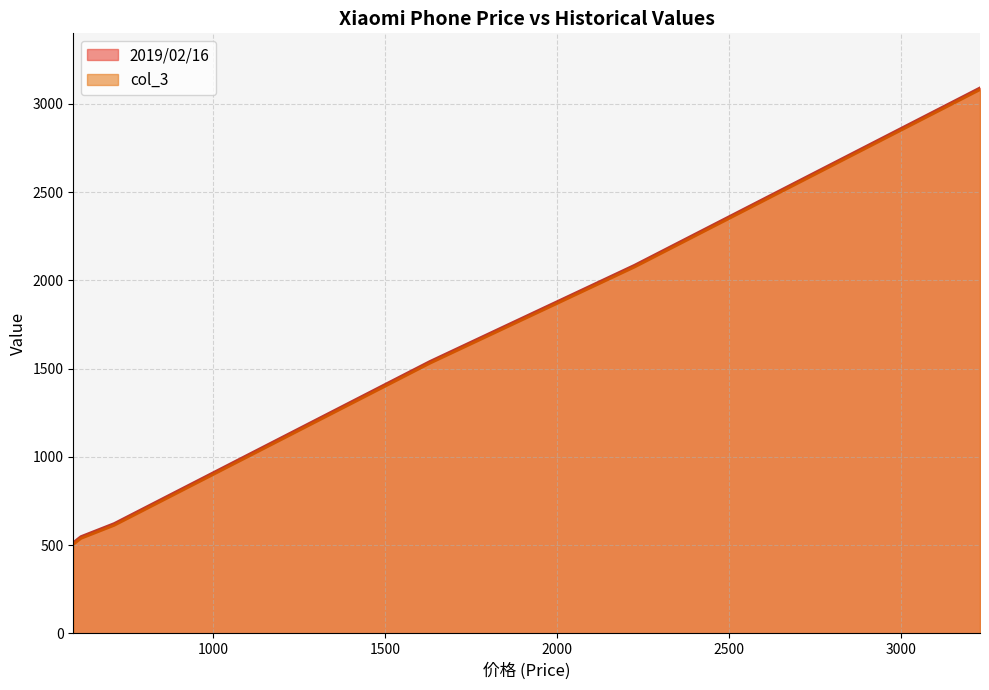

What is the smallest value displayed?

504.0